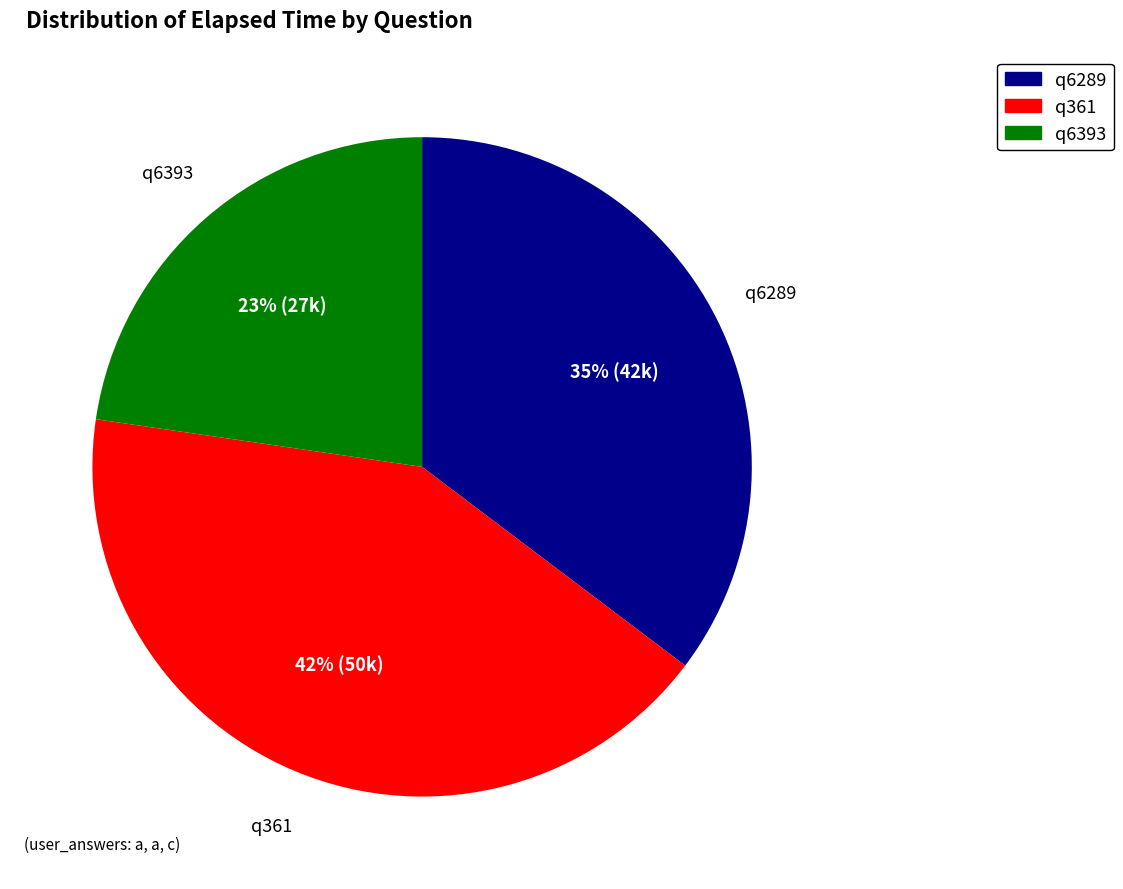

True or false: q6393 accounts for 15% of the total.

False